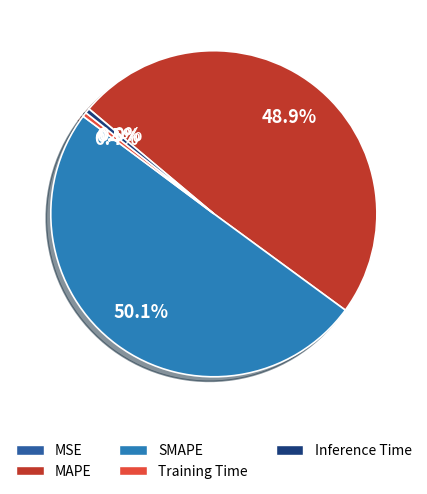

How many segments does this pie chart have?

5